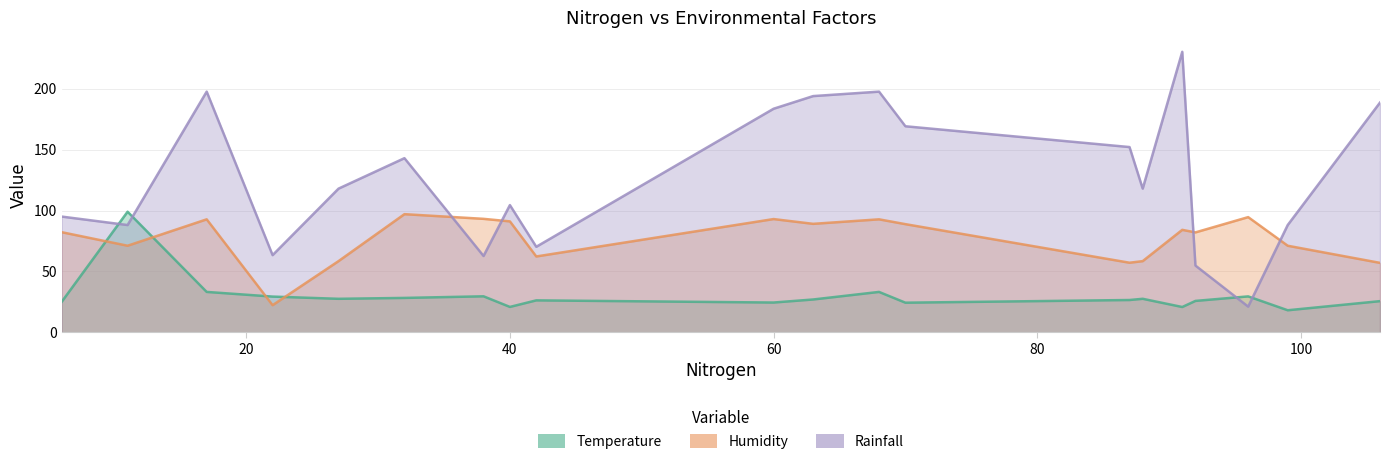

True or false: Rainfall and Temperature cross at least once.

True